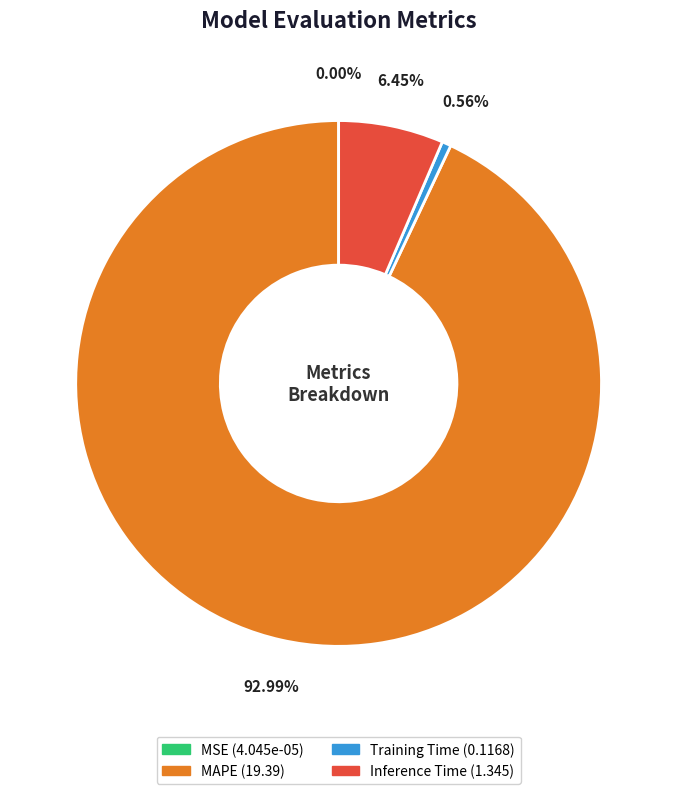

Is there any slice that represents more than half of the pie?

Yes